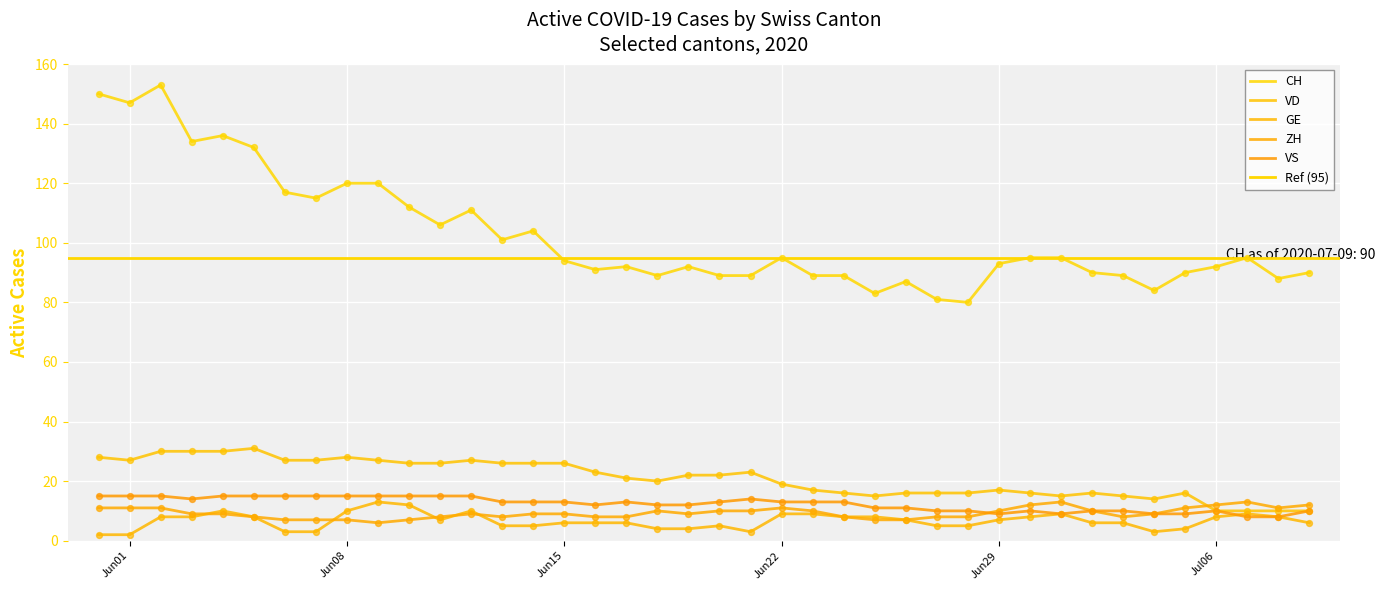

What are all the series names shown in the legend?

CH, VD, GE, ZH, VS